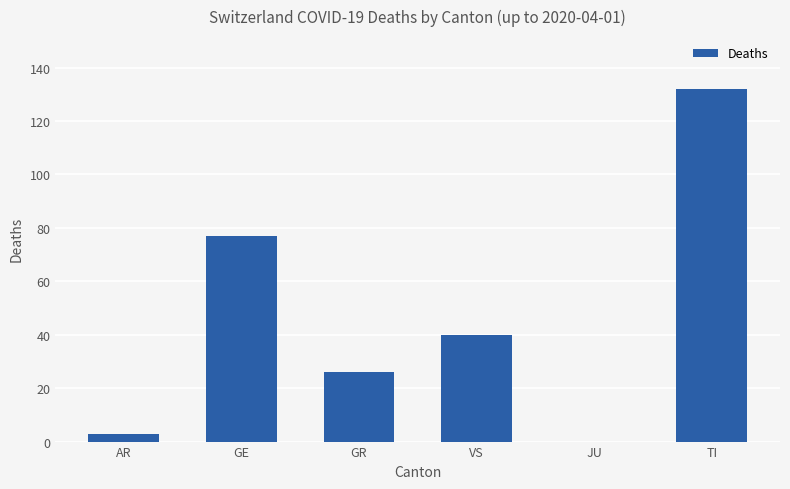

True or false: the data shows -60 at JU.

False